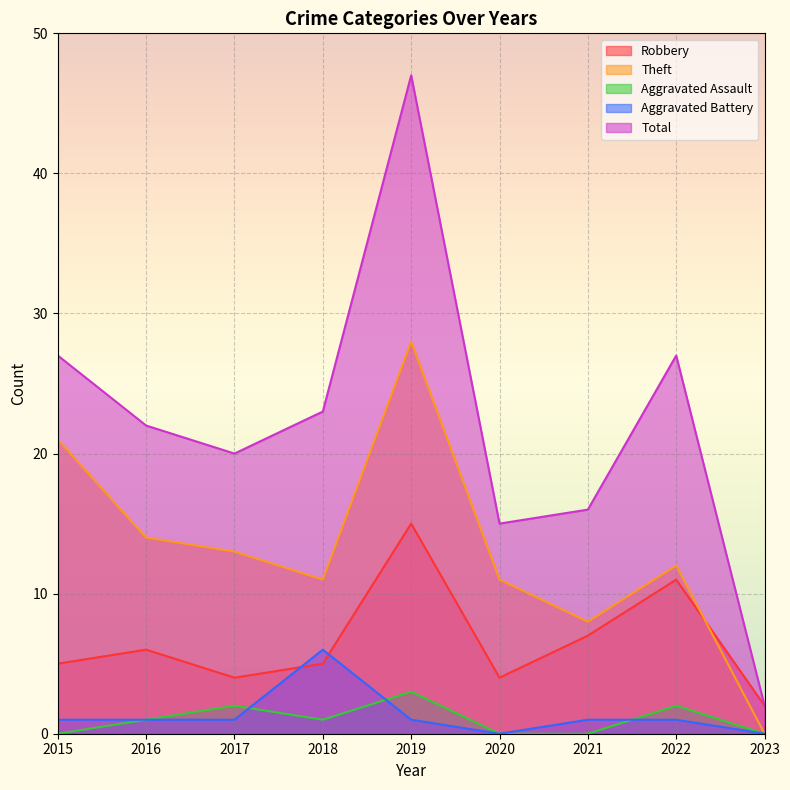

How many interior local peaks does the Theft series have?

2